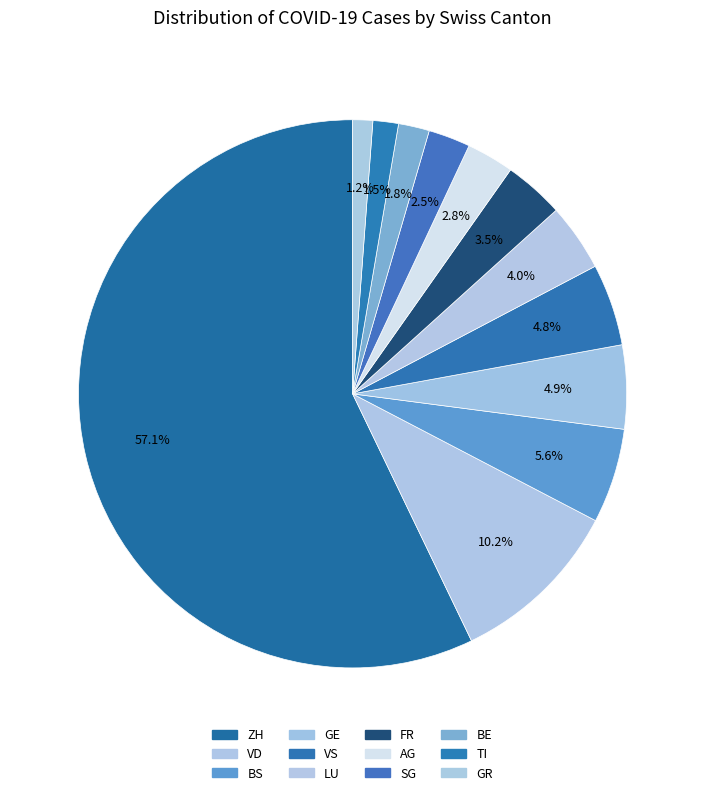

How many segments does this pie chart have?

12